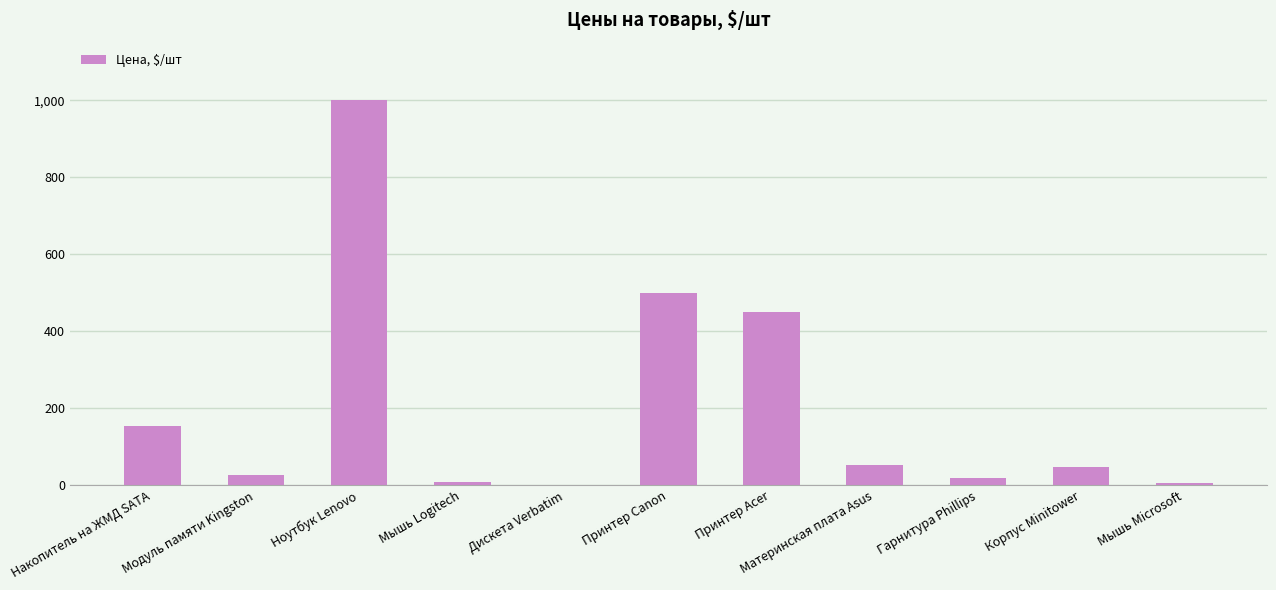

At which label does the data first exceed 46?

Накопитель на ЖМД SATA